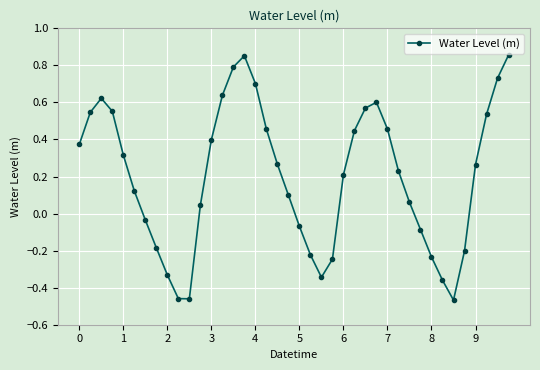

True or false: there are more than 2 points higher than both neighbors.

True